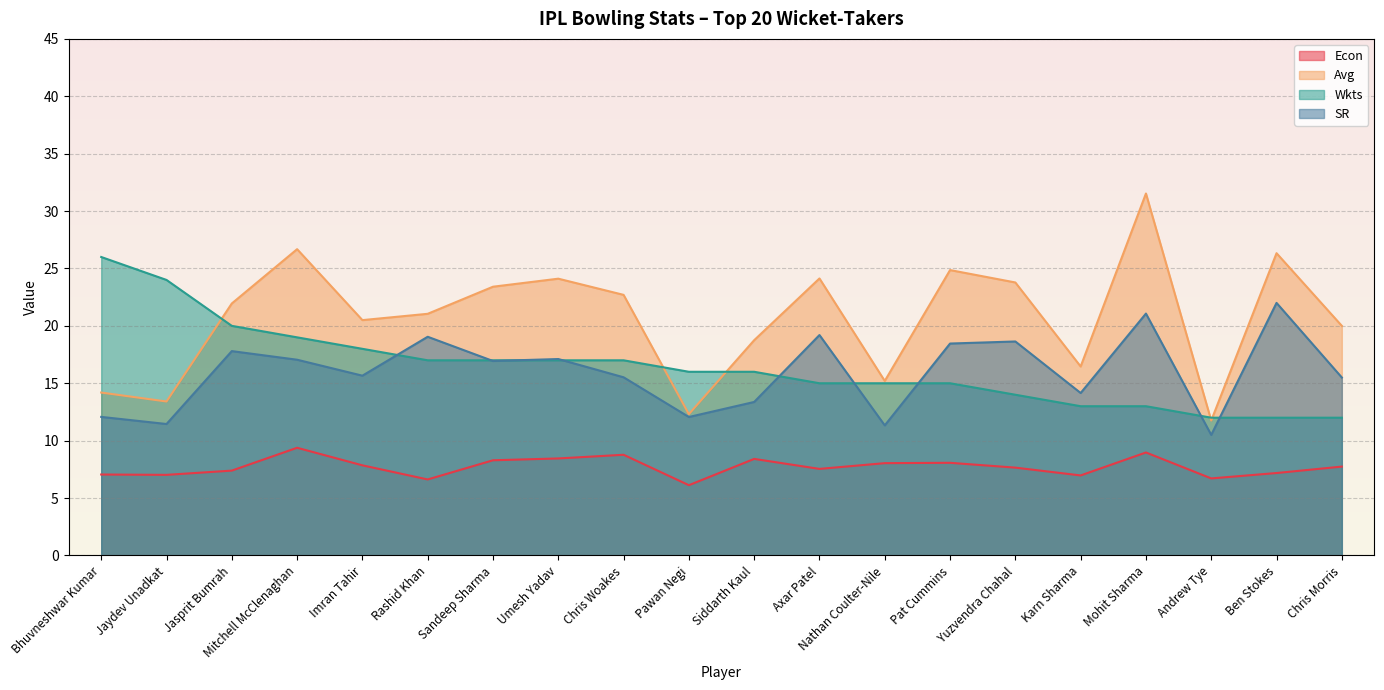

Where does the SR series first go above 16?

Jasprit Bumrah